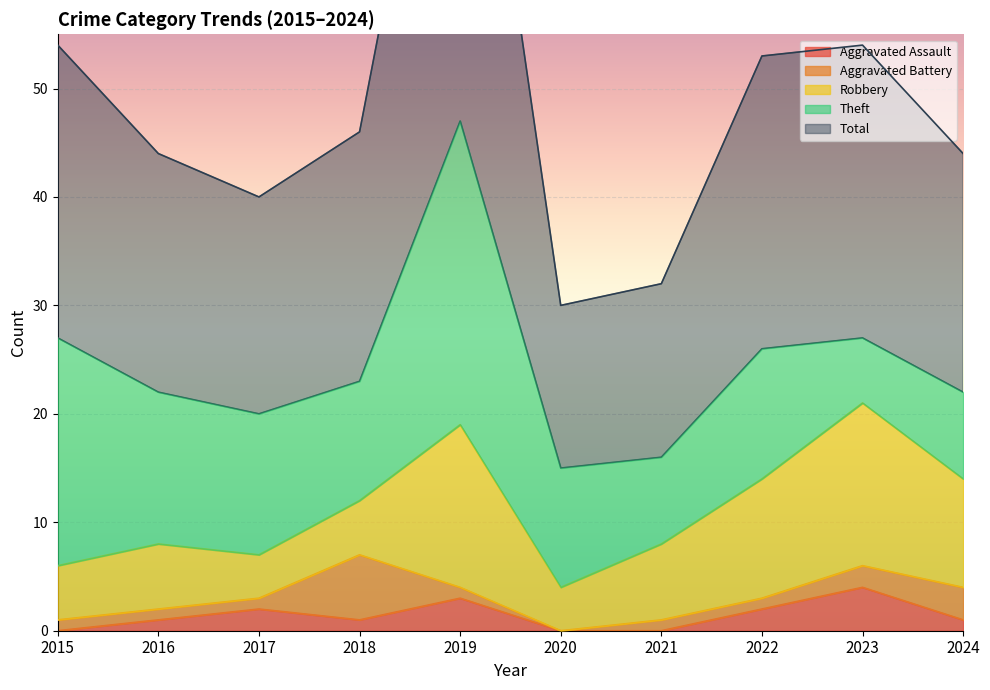

At which category does Aggravated Battery reach its first local peak?

2018